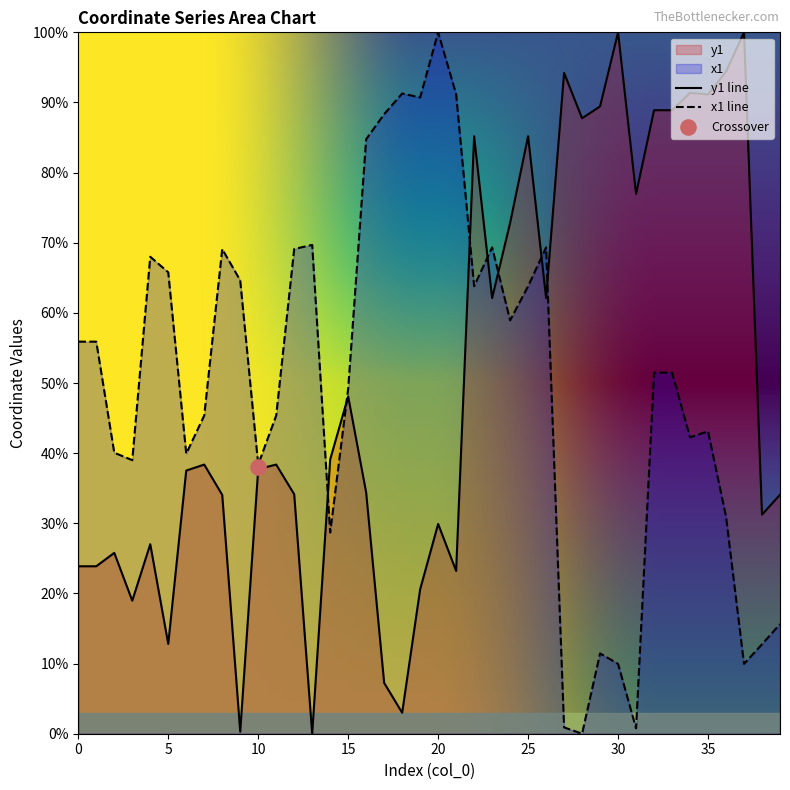

Is the value of y1 at 10 greater than the value of x1 at 30?

Yes